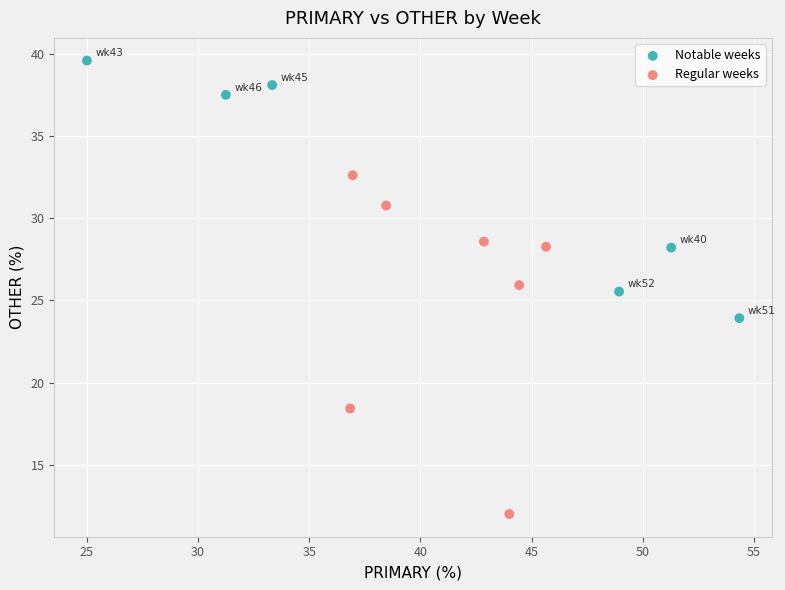

Which series contains the lowest Y value?

Regular weeks